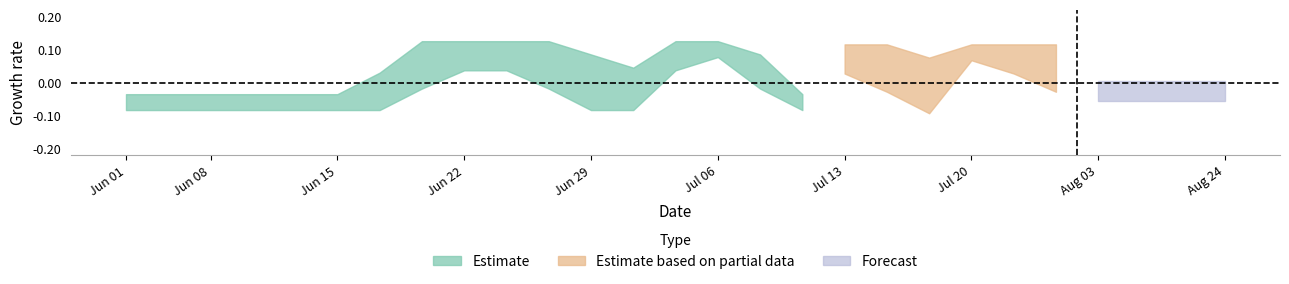

Does the chart display data point markers on the line(s)?

No